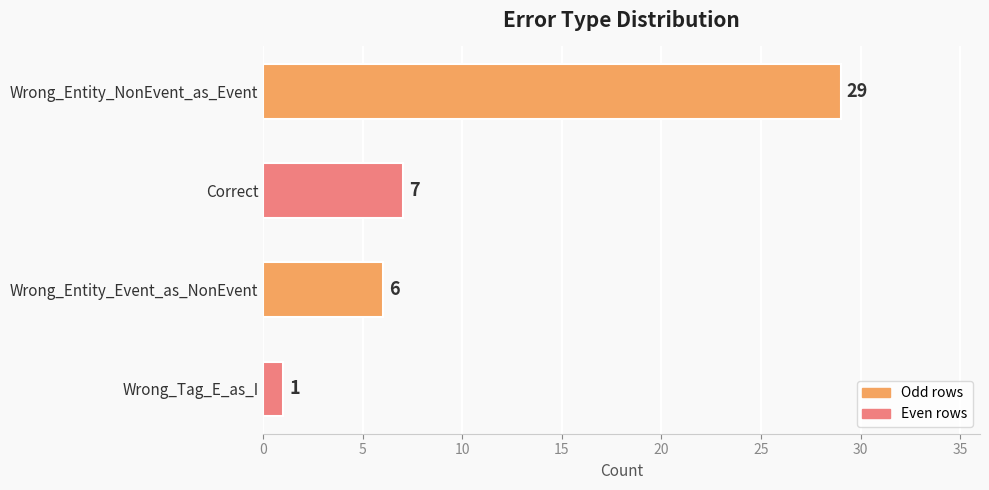

What is the average value?

11